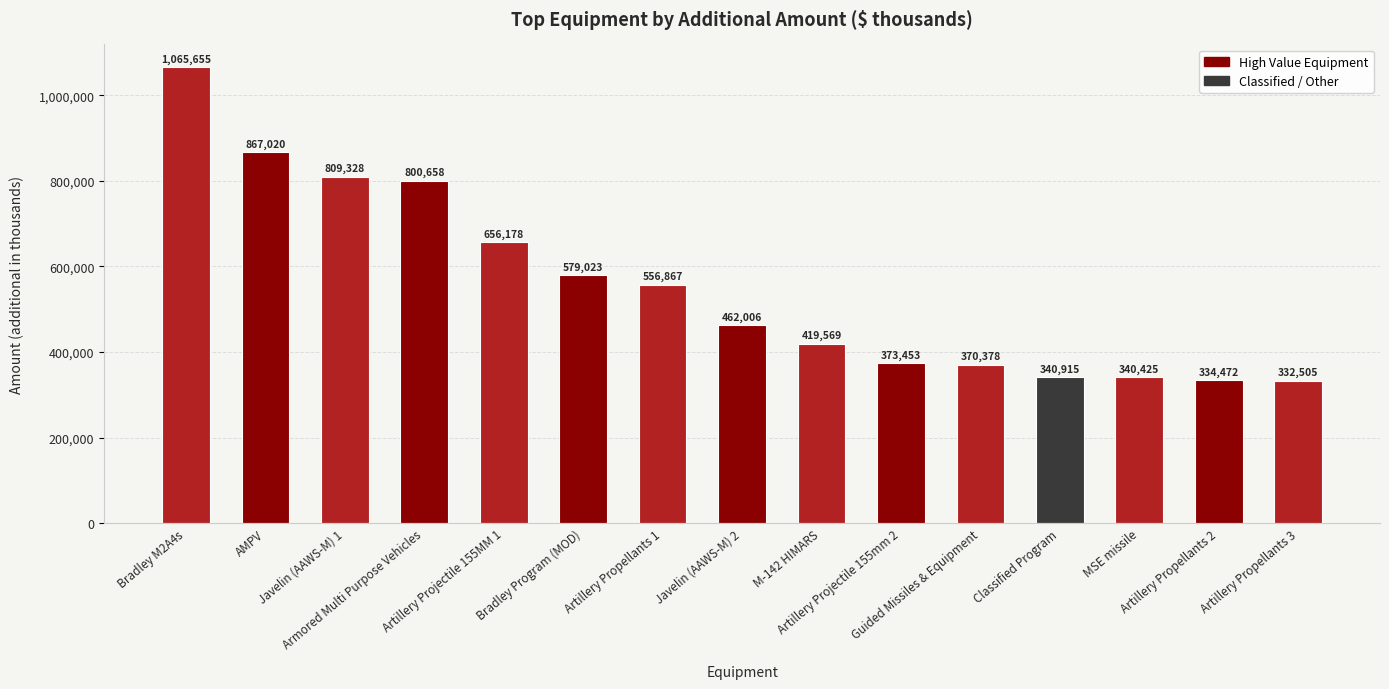

Which category has the highest value across all series?

Bradley M2A4s